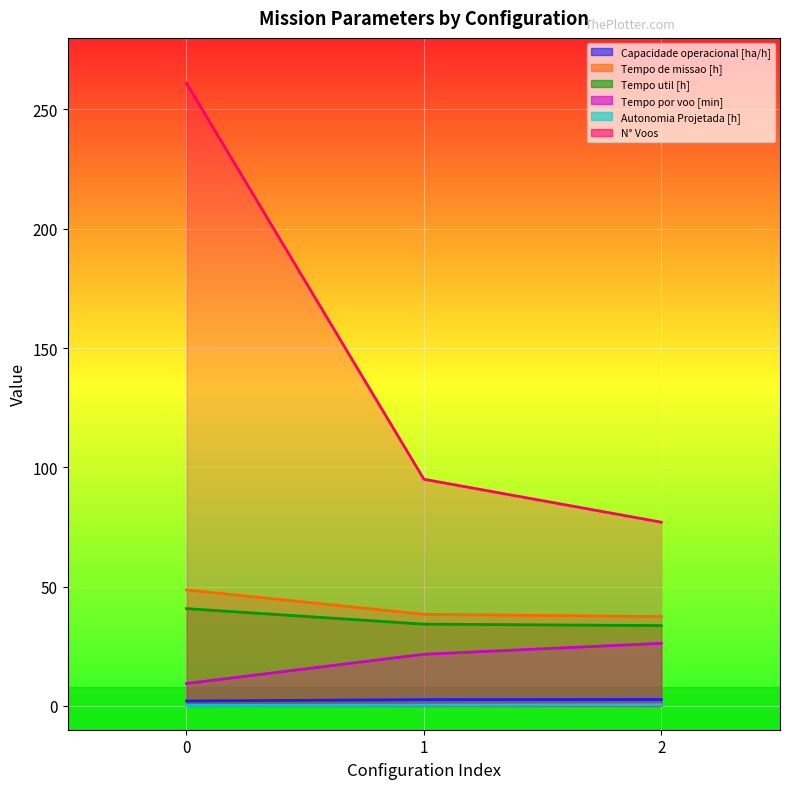

What is the sum of all Capacidade operacional [ha/h] values?

7.3